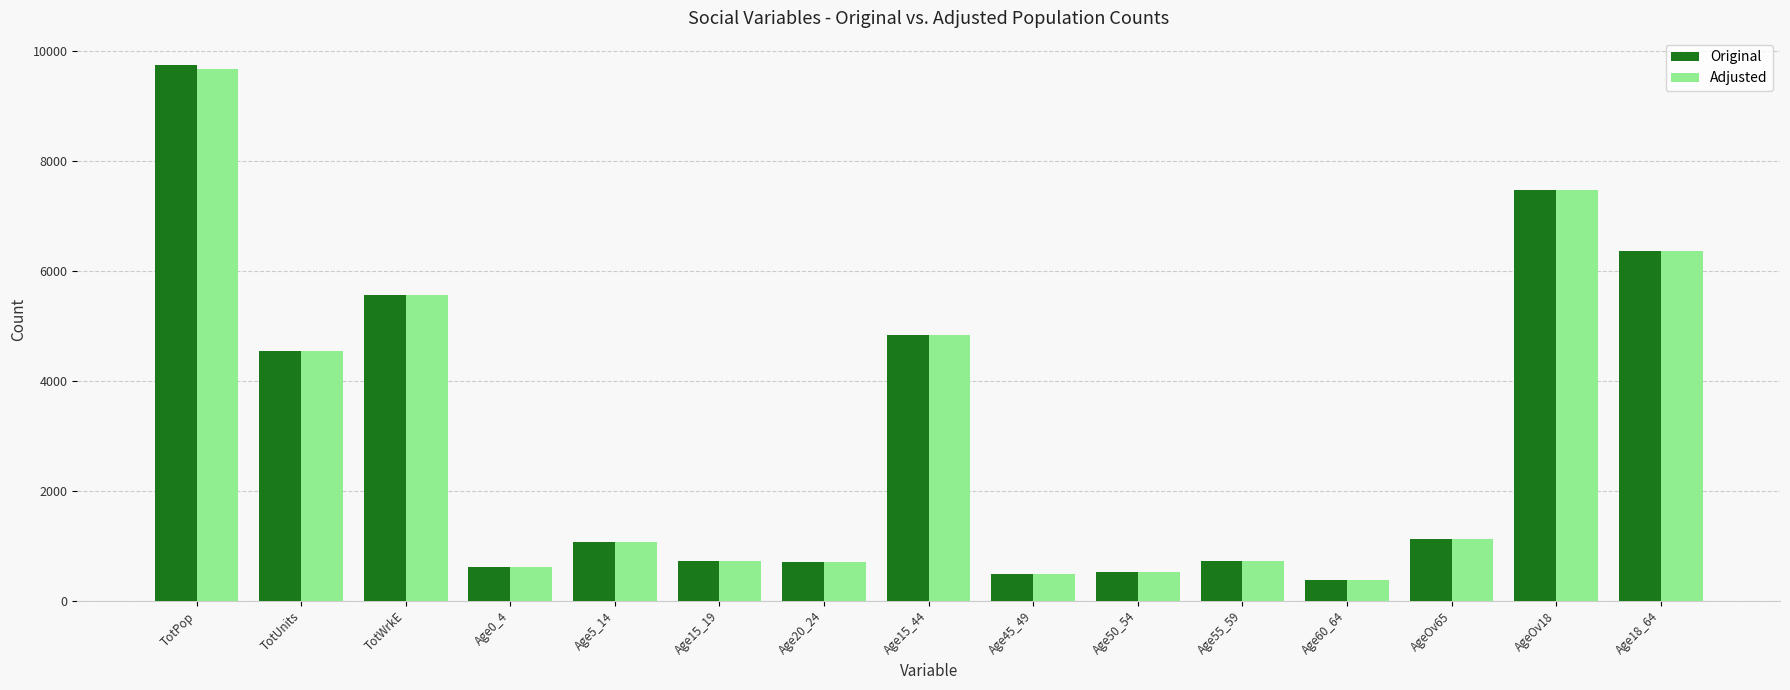

Which series has the widest spread of values?

Original